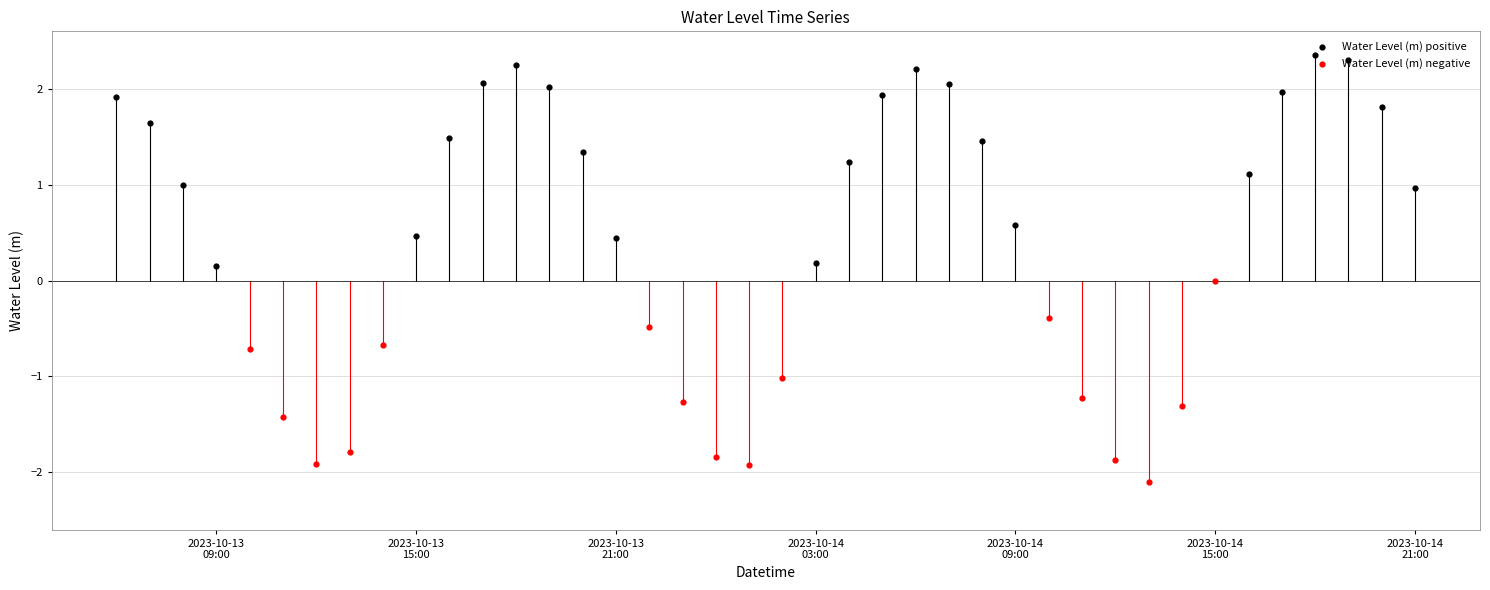

Between 2023-10-14 10:00:00 and 2023-10-14 17:00:00, which is larger?

2023-10-14 17:00:00